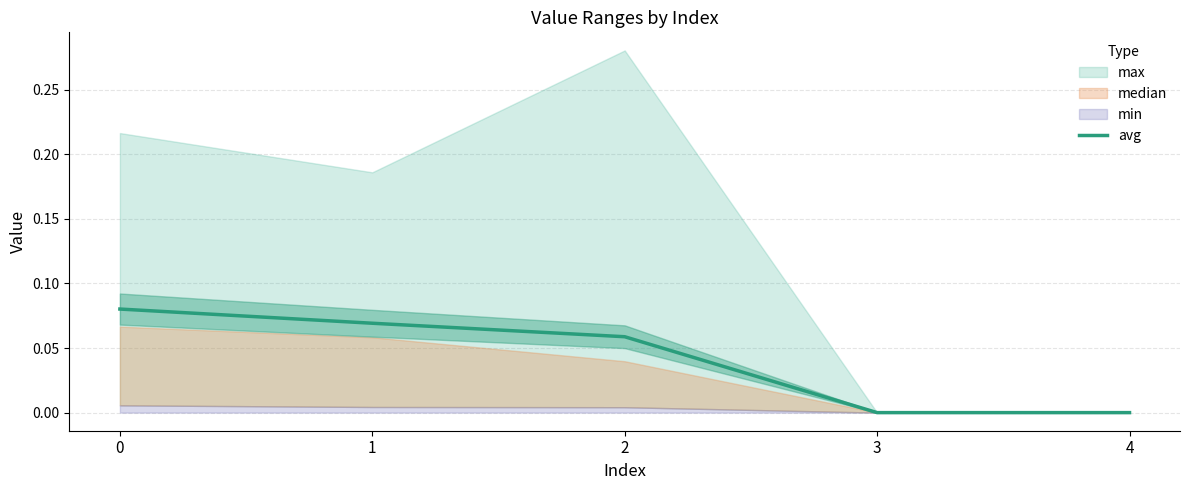

The chart shows a value of 0.1 at 0. True or false?

False